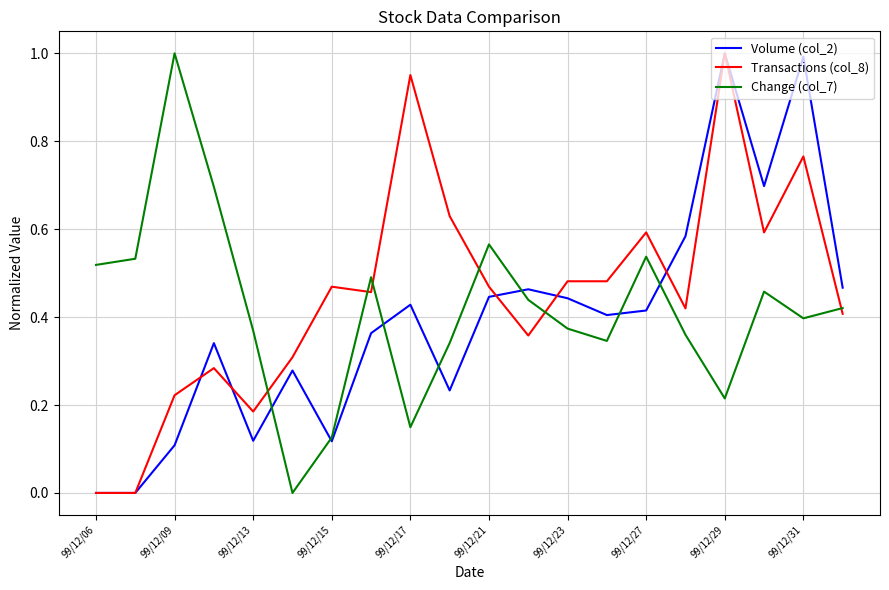

How many values in the Change (col_7) series exceed 0?

19